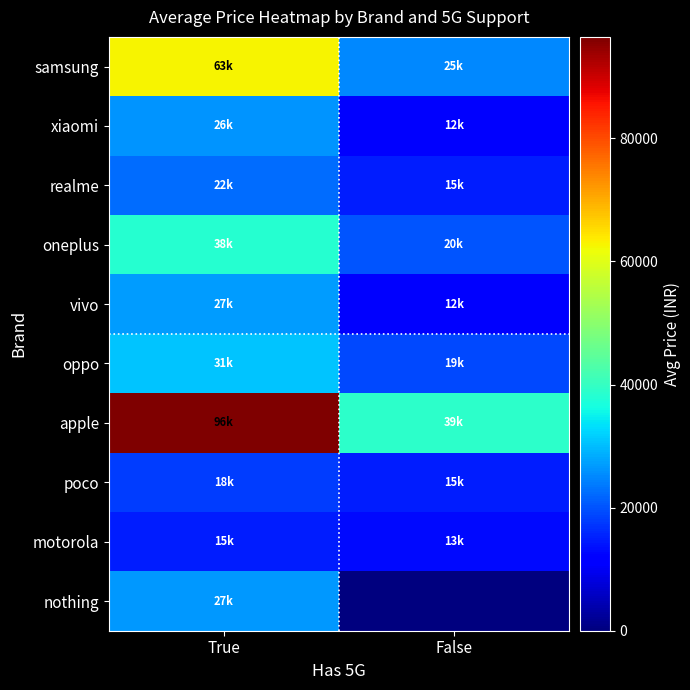

Which series changed the most between True and False?

apple